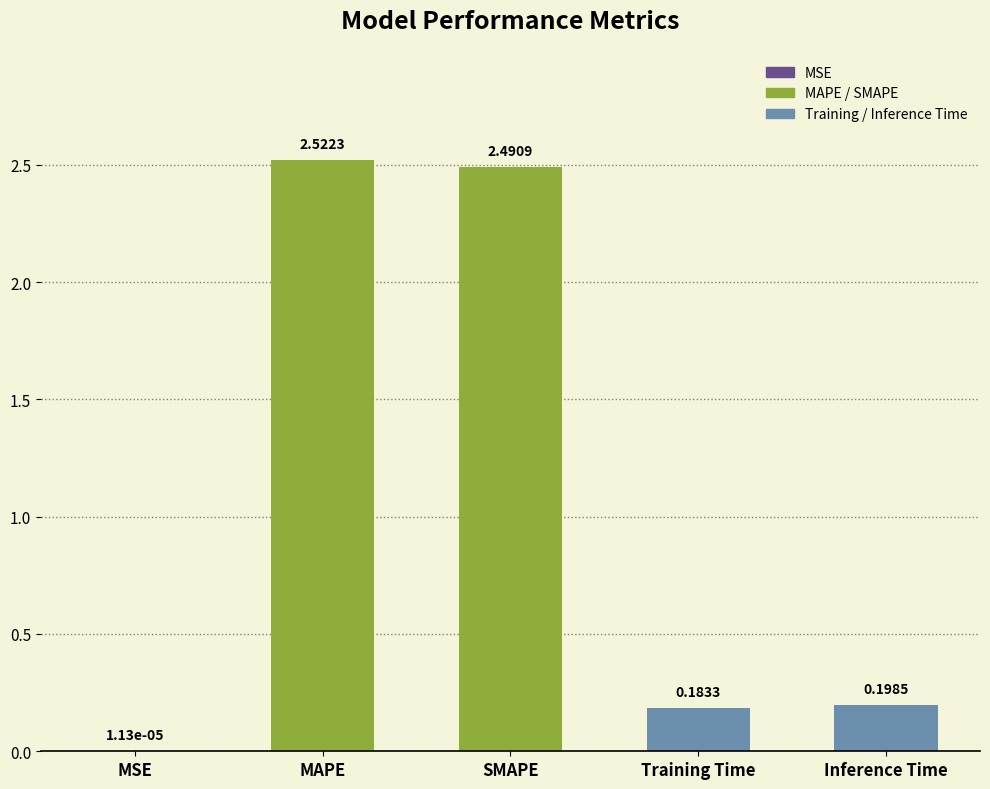

What is the sum of all values?

5.4